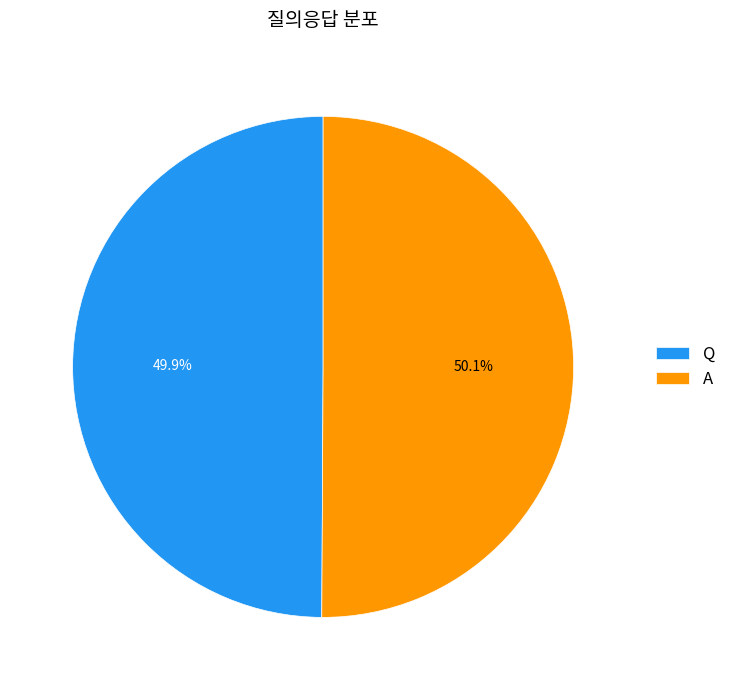

Does any single category account for the majority?

Yes